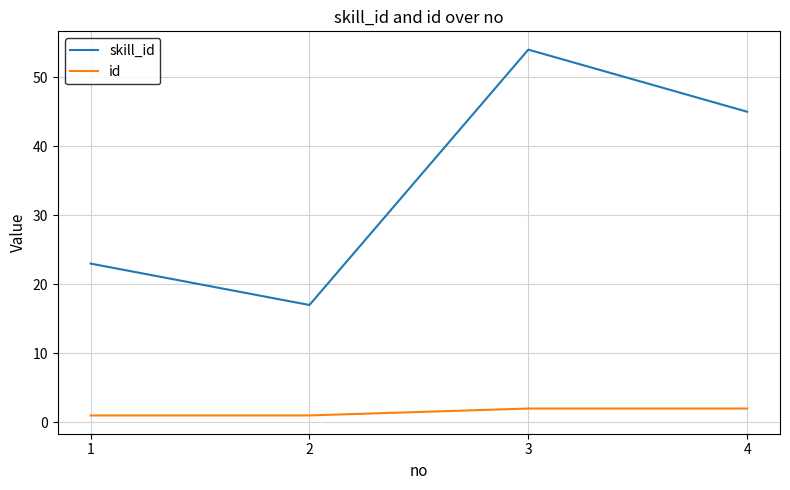

Which label corresponds to the largest value in the chart?

3